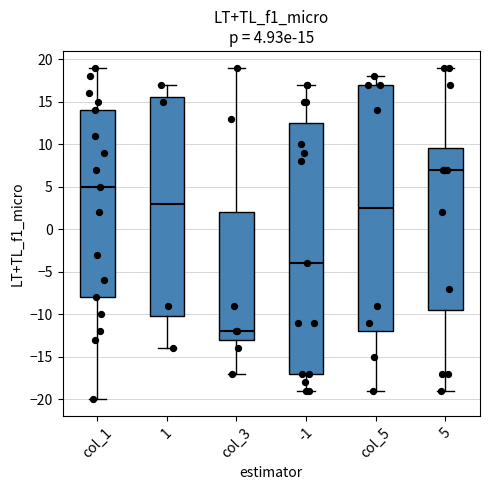

Which box is the tallest, from its lower edge to its upper edge?

-1